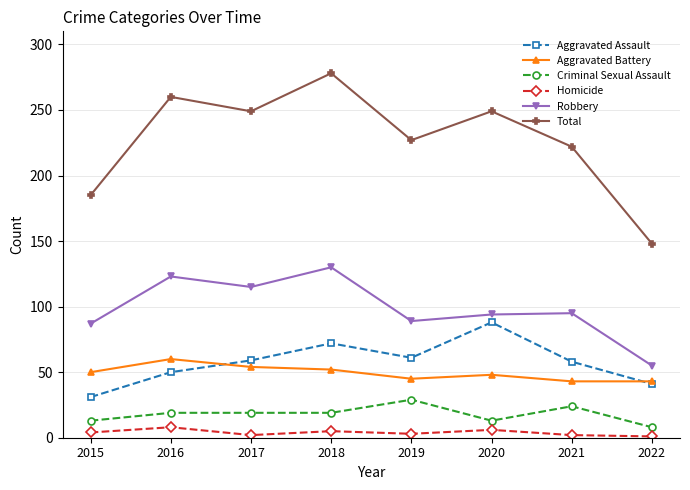

What are all the series names shown in the legend?

Aggravated Assault, Aggravated Battery, Criminal Sexual Assault, Homicide, Robbery, Total